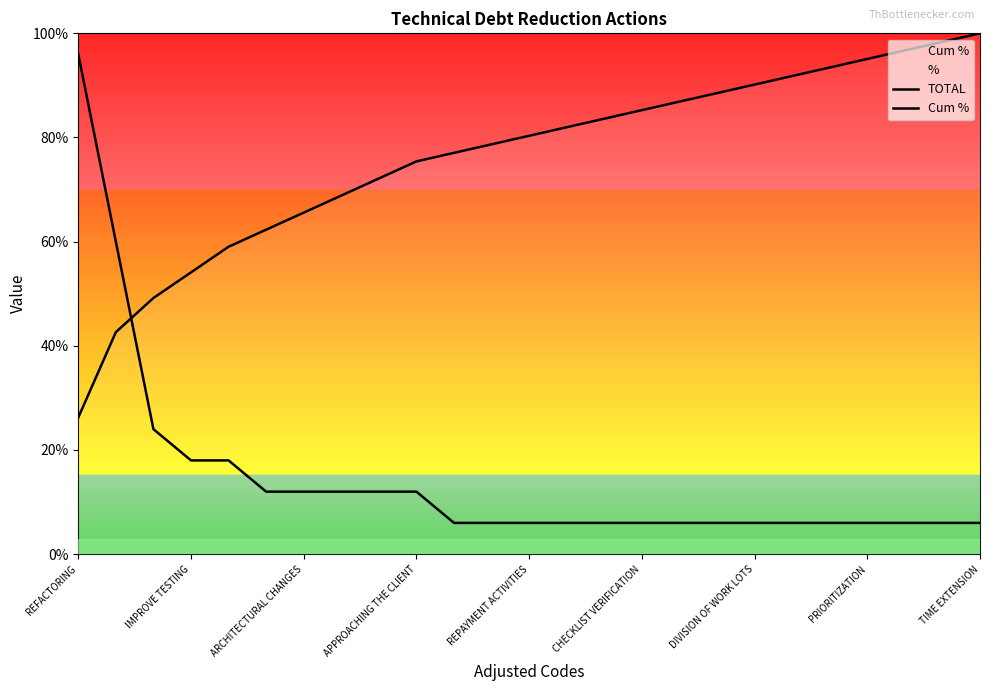

What is the label of the 1st point from the left?

REFACTORING